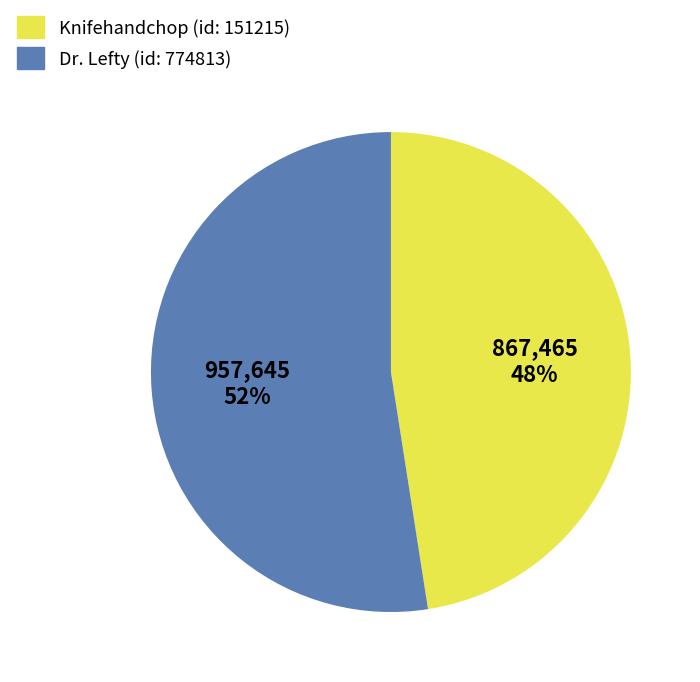

To the nearest percent, what is the average slice percentage?

50%